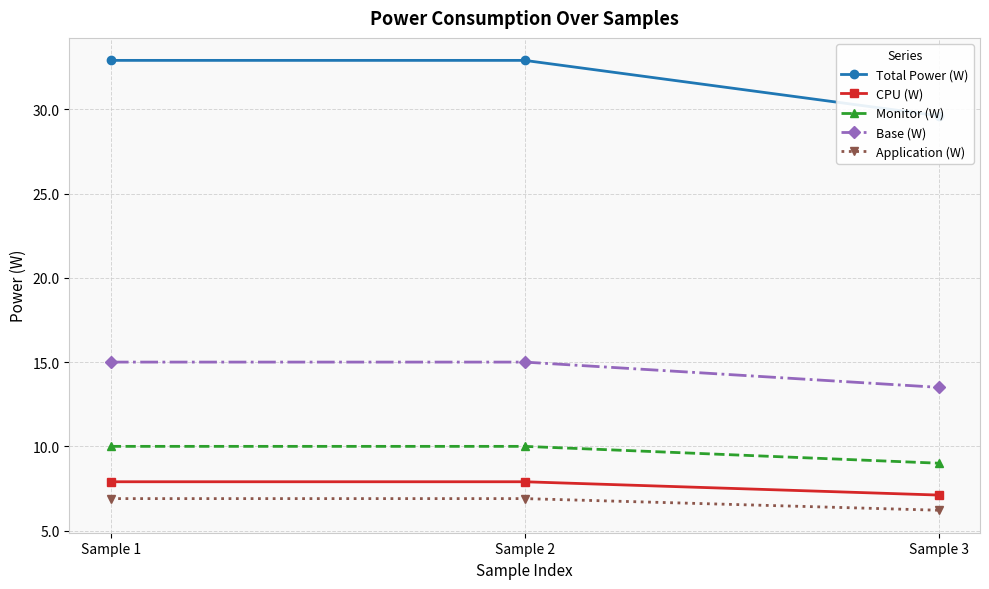

The value of Application (W) at Sample 3 is 2.9. True or false?

False